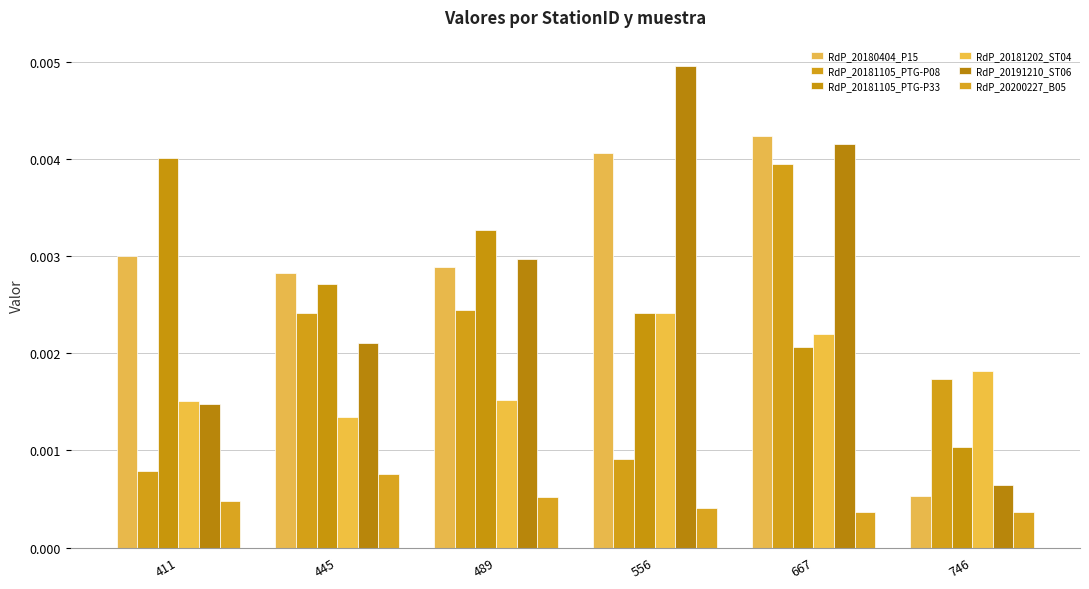

At which category is the sum across all series the highest?

667